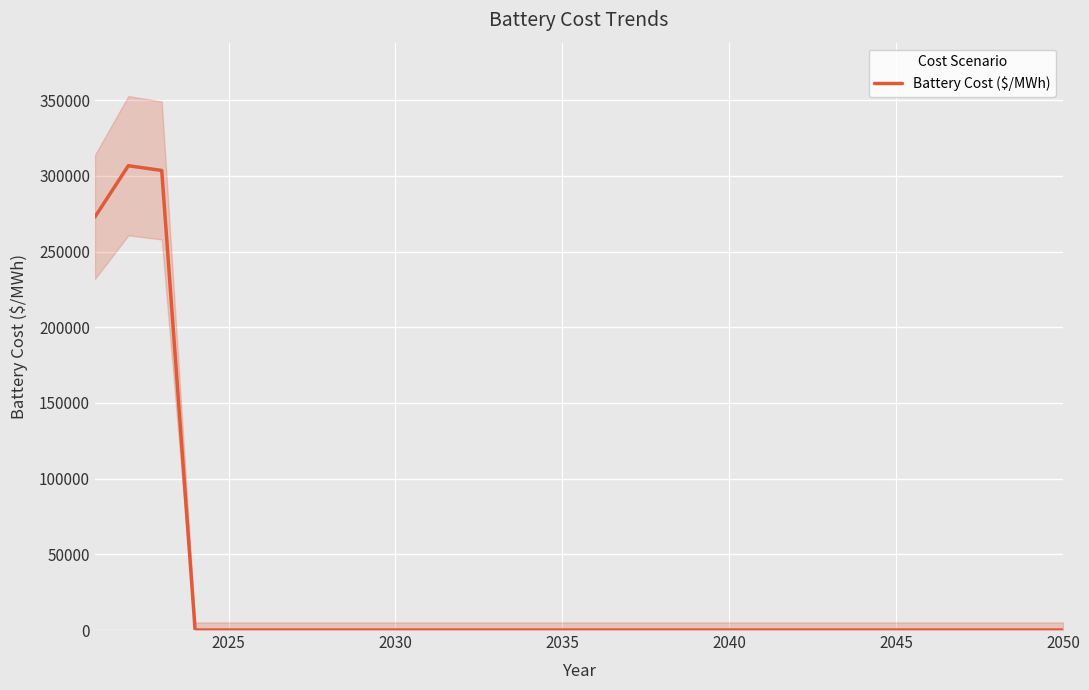

The value of Battery Cost ($/MWh) at 2045 is 0.0. True or false?

True